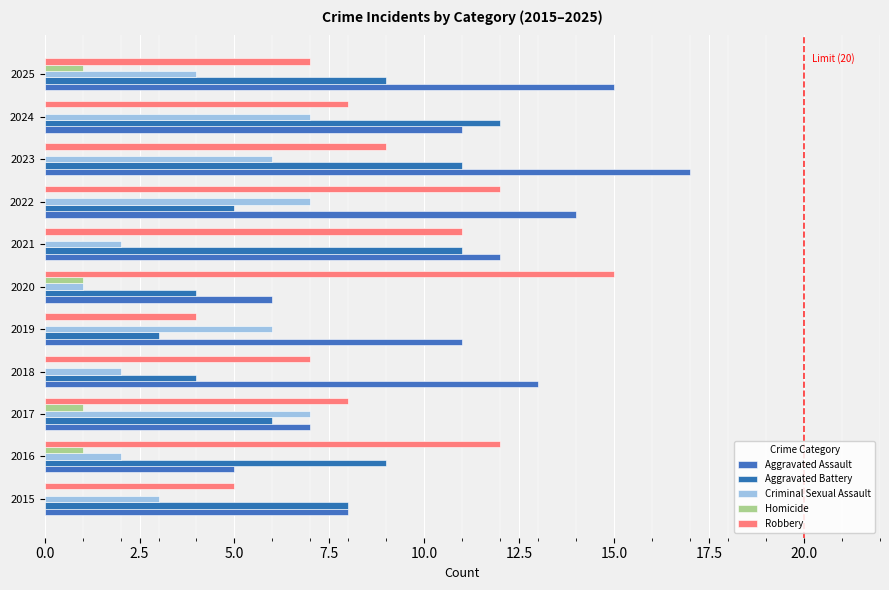

Reading right to left, transcribe all the data shown in this chart.

Aggravated Assault: 15	11	17	14	12	6	11	13	7	5	8
Aggravated Battery: 9	12	11	5	11	4	3	4	6	9	8
Criminal Sexual Assault: 4	7	6	7	2	1	6	2	7	2	3
Homicide: 1	0	0	0	0	1	0	0	1	1	0
Robbery: 7	8	9	12	11	15	4	7	8	12	5